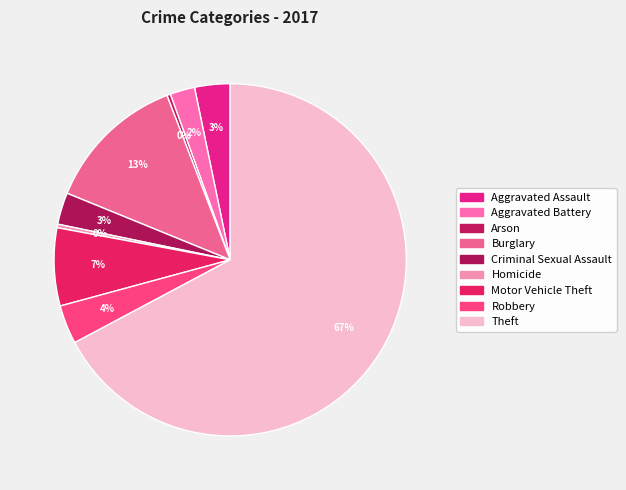

The Aggravated Battery slice represents 1% of the pie. True or false?

False